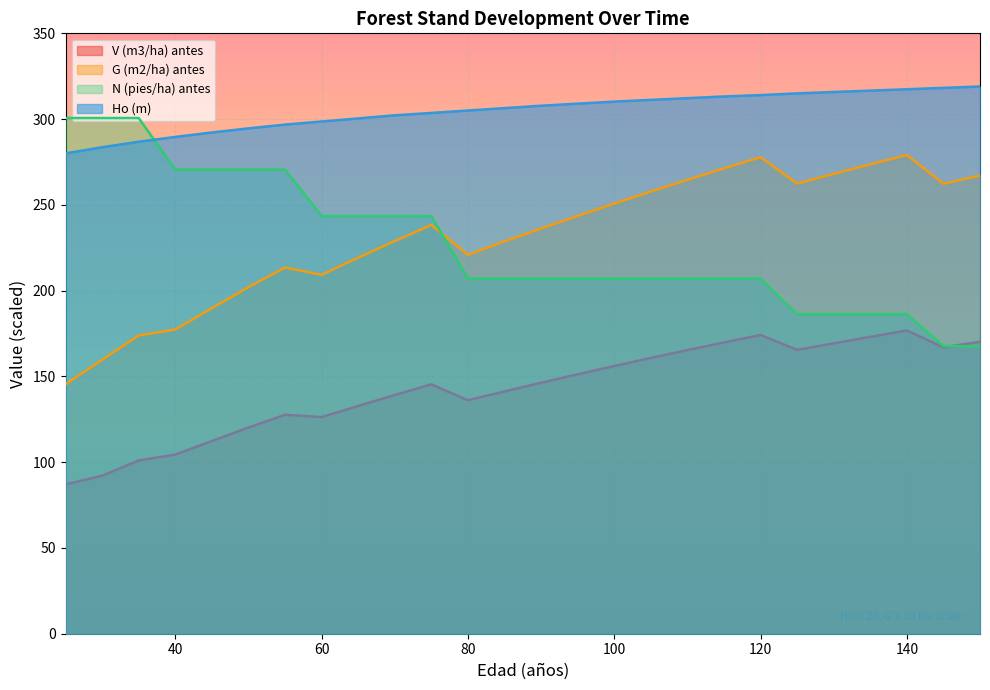

How many lines are shown in the chart?

4